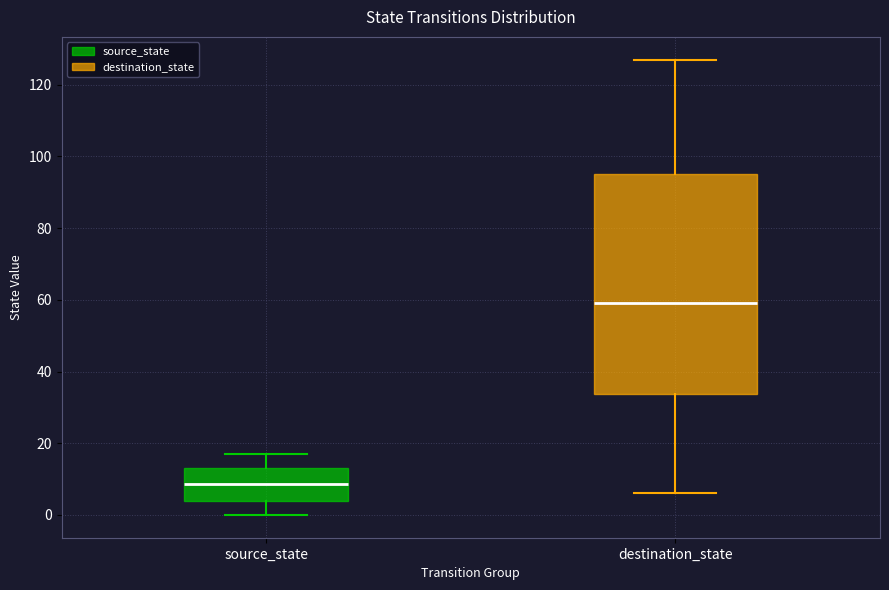

Where is the upper edge of the box for source_state on the y-axis? The values are not printed on the chart, so give them approximately, as read against the axis.

14